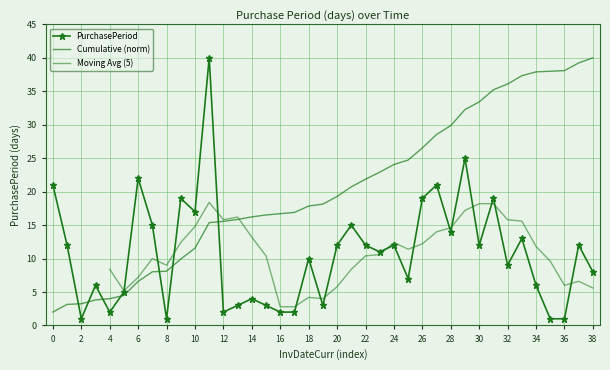

The value at 12 is 3. True or false?

False